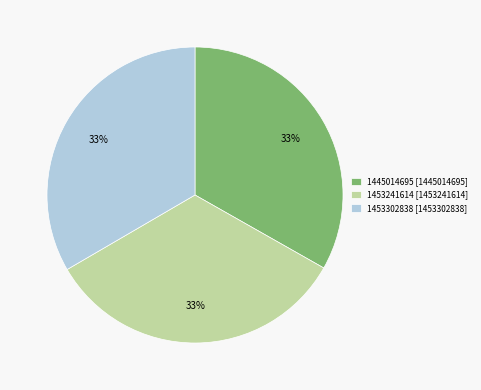

To the nearest percent, what portion does 1453241614 [1453241614] represent?

33%